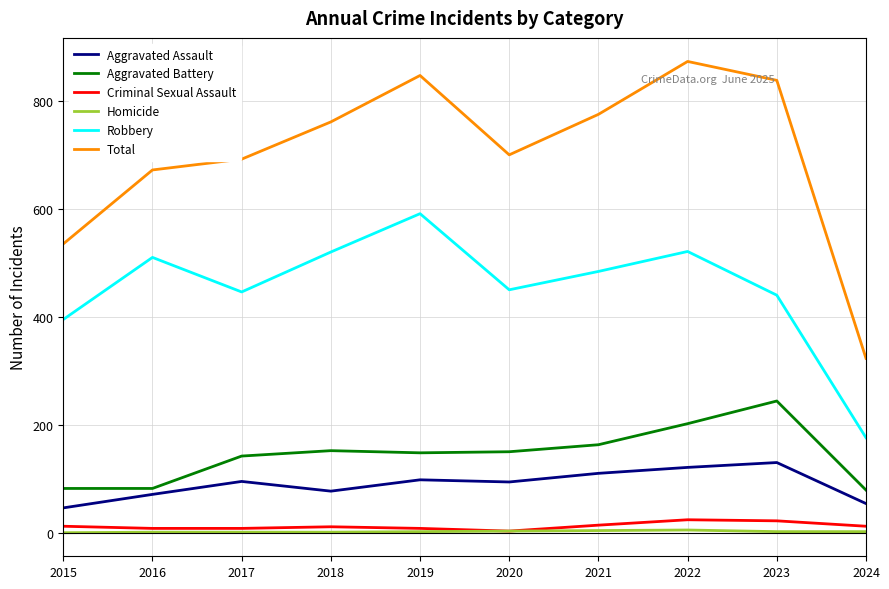

What is the lowest value of the Total series?

323